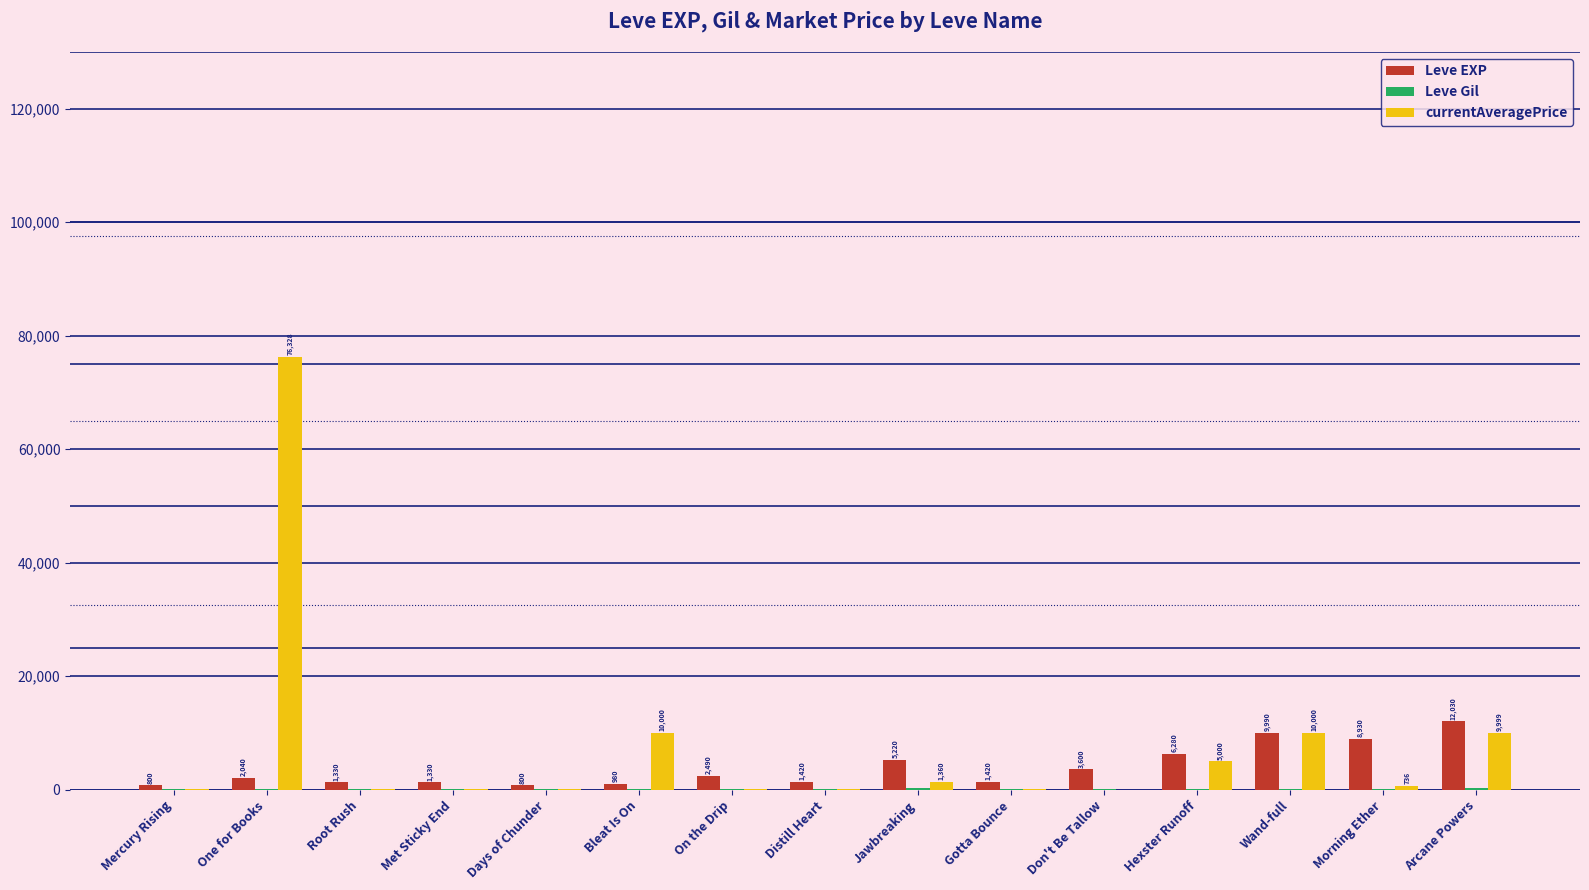

What is the spread (max minus min) of values at Don't Be Tallow?

3600